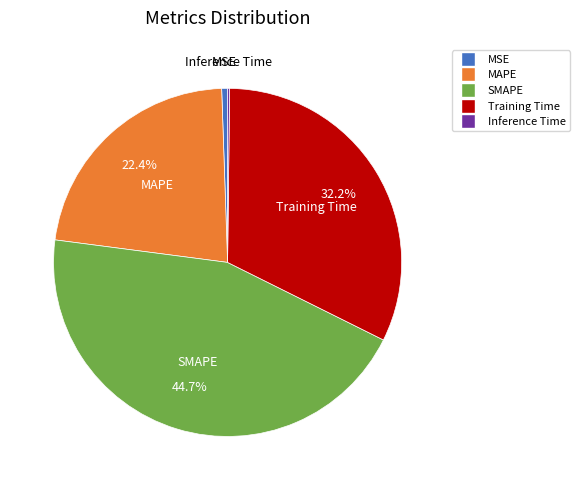

Which category has the biggest portion of the pie?

SMAPE